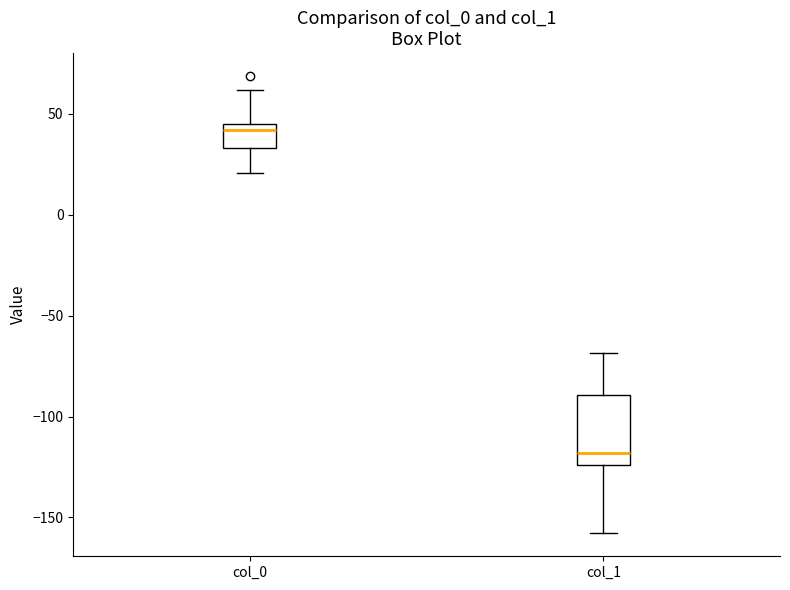

Reading left to right, read every box against the y-axis: the position of its median line, the range the box covers, and the ends of its whiskers. The values are not printed on the chart, so give them approximately, as read against the axis.

col_0: median 40, box 35 to 45, whiskers 20 to 60
col_1: median -120, box -125 to -90, whiskers -160 to -70